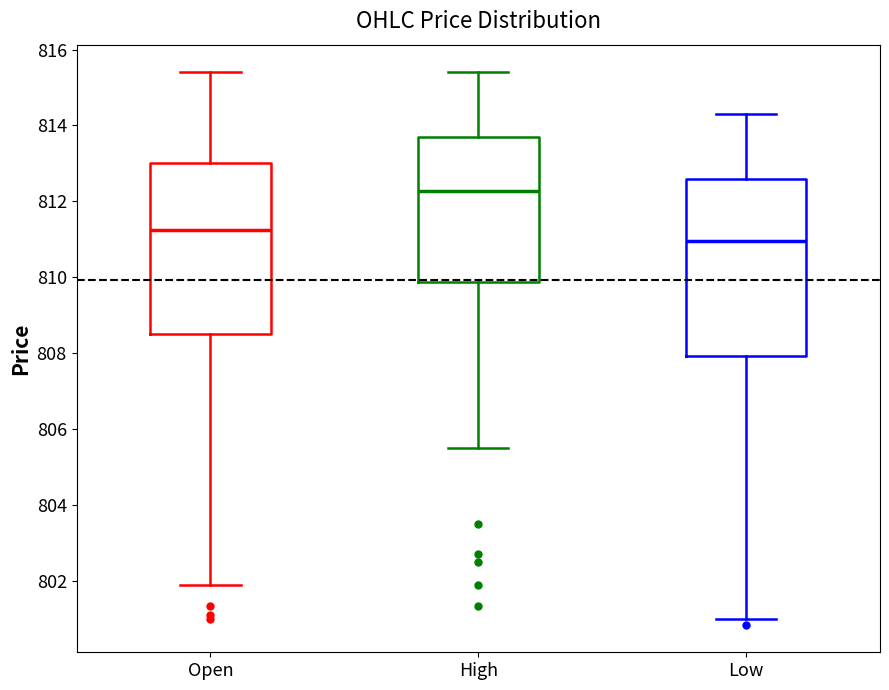

Reading left to right, transcribe this box plot: for each box, give where its median line is, the range the box spans, and where its two whiskers end, as read against the y-axis. The values are not printed on the chart, so give them approximately, as read against the axis.

Open: median 811.2, box 808.4 to 813.0, whiskers 802.0 to 815.4
High: median 812.2, box 809.8 to 813.8, whiskers 805.6 to 815.4
Low: median 811.0, box 808.0 to 812.6, whiskers 801.0 to 814.2